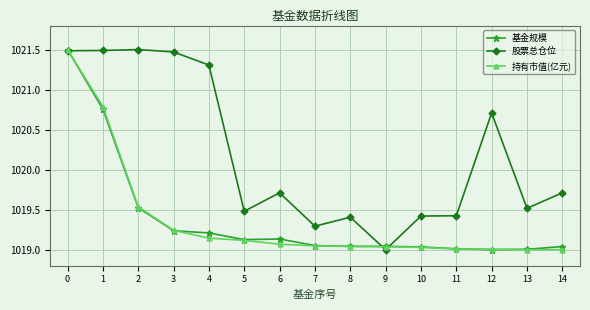

What is the value of the 股票总仓位 point at the 2nd from the left?

1021.5